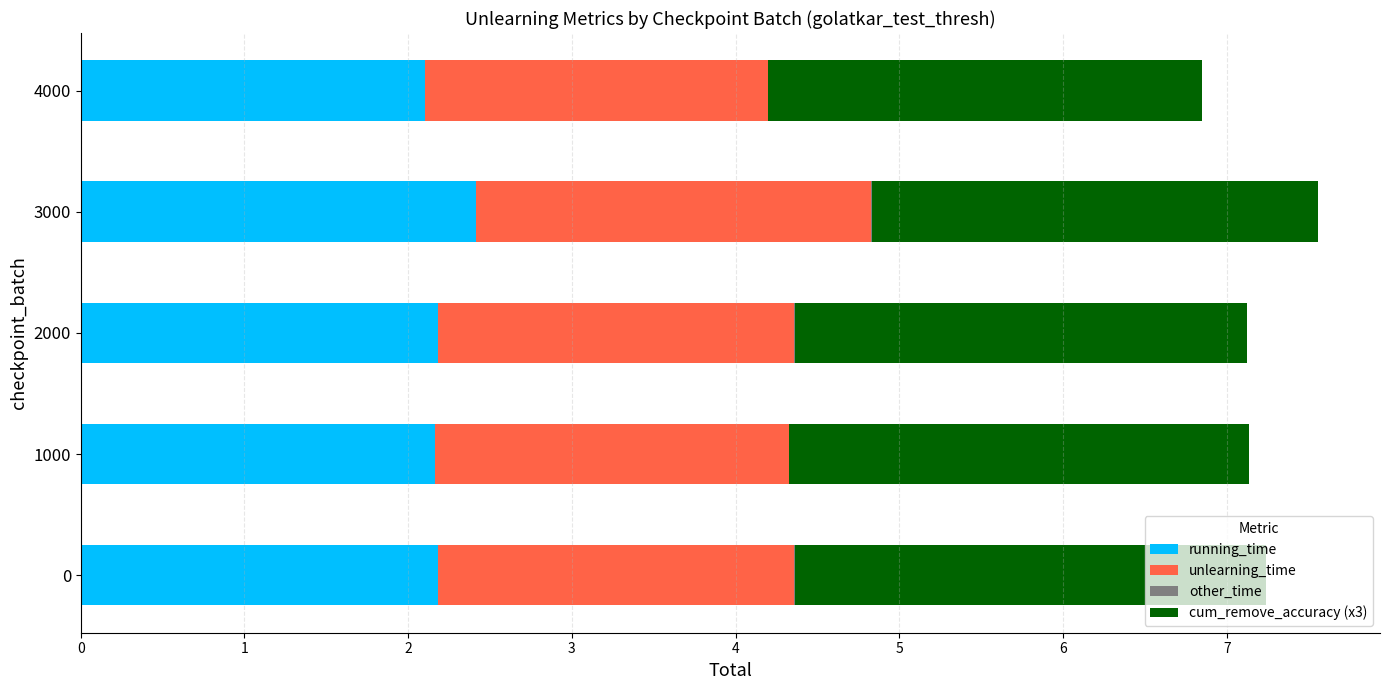

What is the maximum value for running_time?

2.4